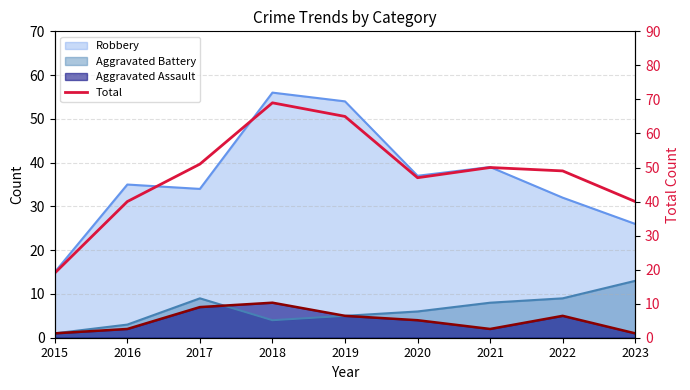

Between 2015 and 2022, which is larger?

2022